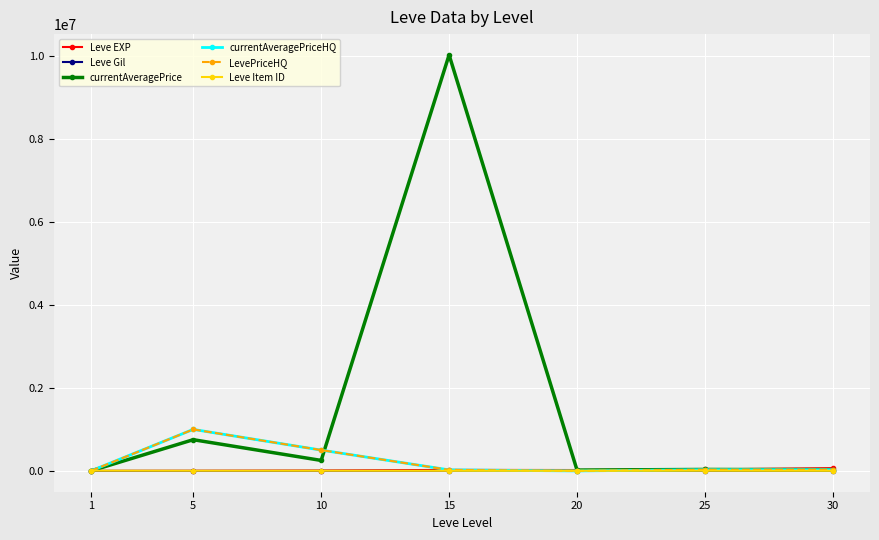

Is this an area chart (filled region under the line)?

No